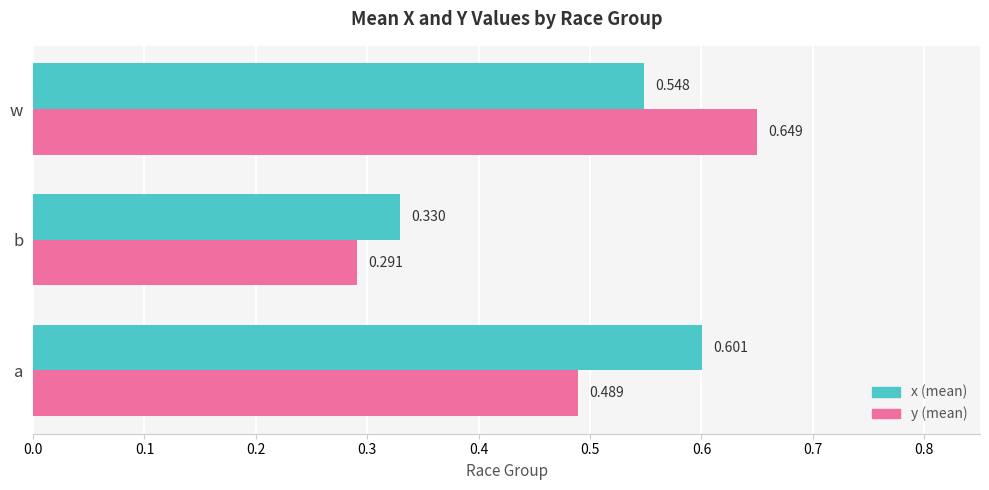

At which category does the chart reach its peak across all series?

w